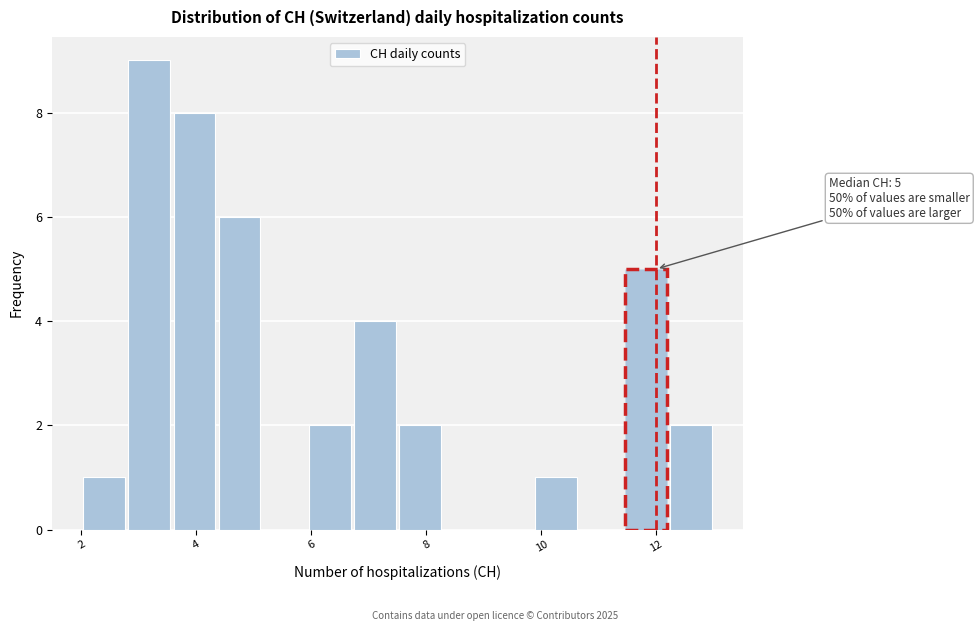

Around what value on the x-axis is the tallest bar? Give the approximate position of its centre, as read against the axis.

3.2